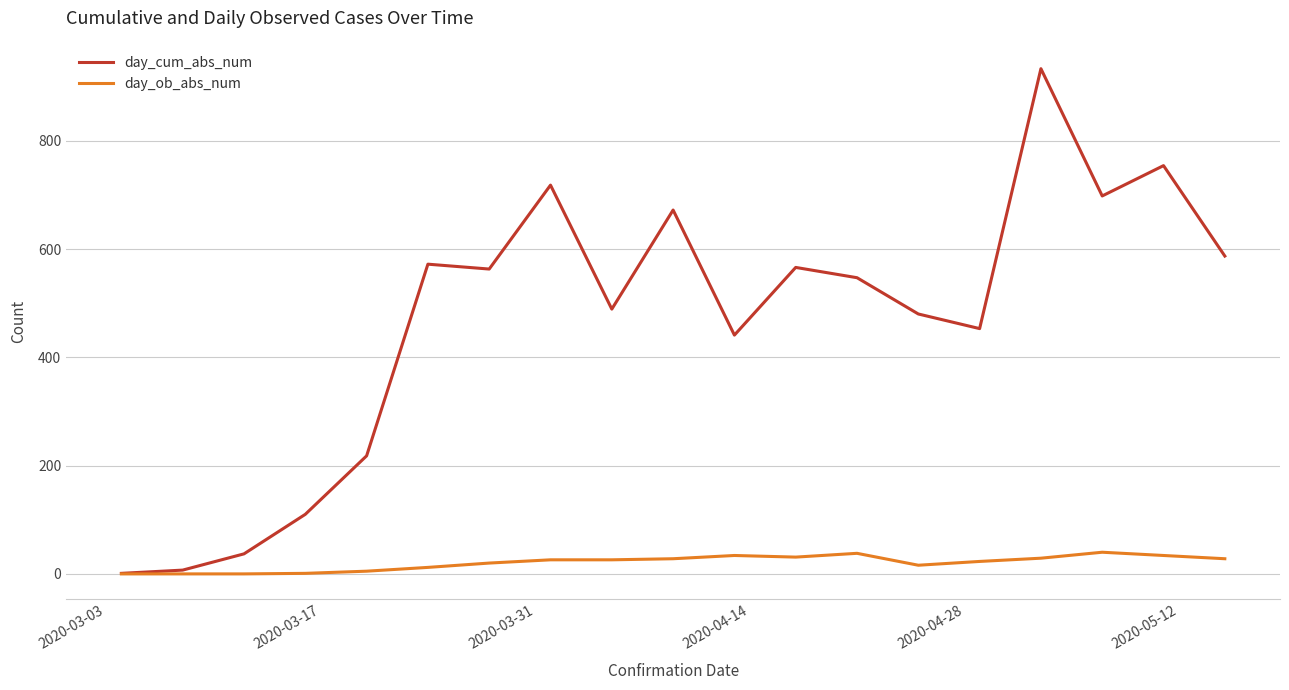

Which series has the largest total across all categories?

day_cum_abs_num